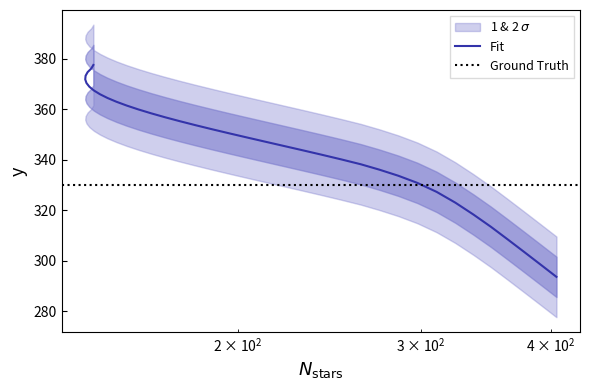

Reading right to left, what are all the values shown in this chart?

404.78592=293.6	390.5474=298.5	376.72748=303.5	363.29456=308.5	350.1994=313.4	336.86548=318.3	323.67868=323.0	310.55276=327.3	297.64554=330.8	285.29147=333.7	273.63498=336.1	262.67557=338.2	251.37953=340.2	240.71277=342.0	230.64908=343.8	221.16919=345.6	212.25902=347.3	203.908=348.9	196.10815=350.5	188.85326=352.2	182.13844=353.8	175.95982=355.3	170.31424=356.9	165.19914=358.4	160.61241=360.0	156.5523=361.5	153.01738=363.0	150.00644=364.5	147.5185=366.0	145.55273=367.5	144.1085=369.0	143.18527=370.4	142.78265=371.9	142.90034=373.3	143.53815=374.8	144.69598=376.2	145.37383=377.6